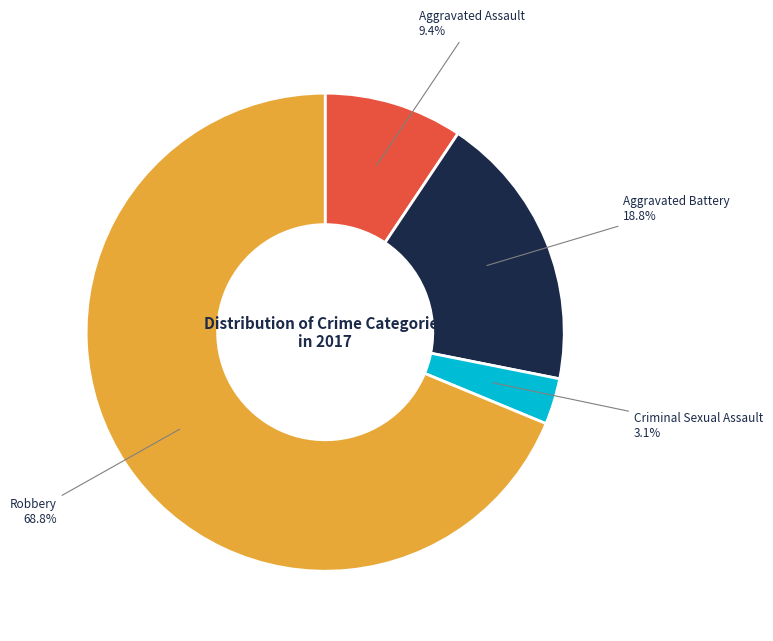

Which slice is the largest?

Robbery